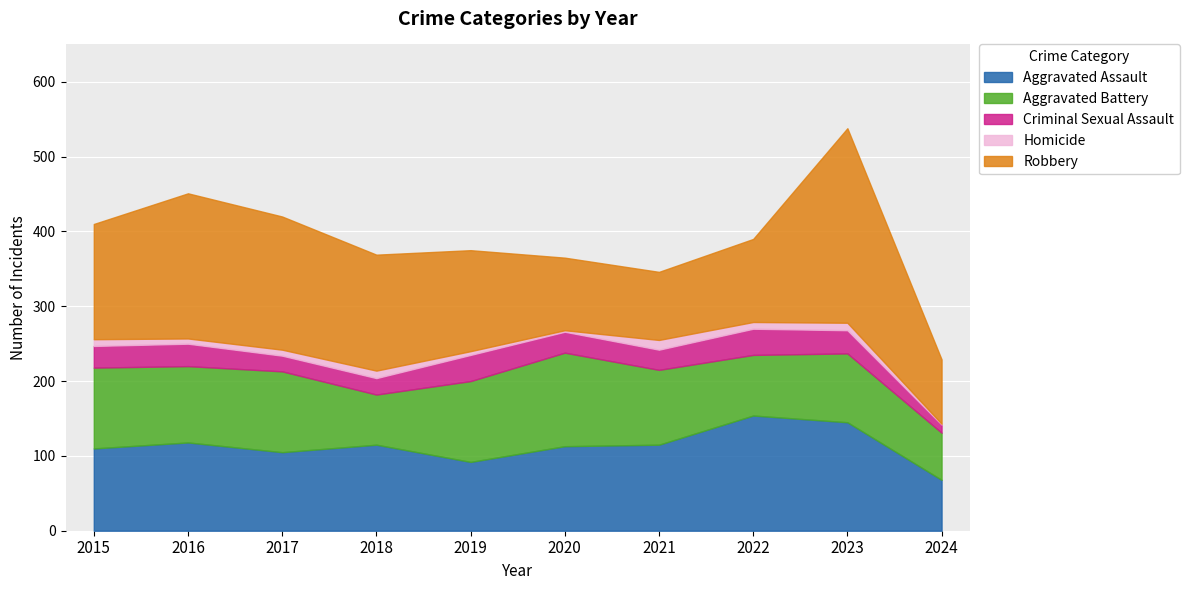

How many values in the Robbery series exceed 154?

4